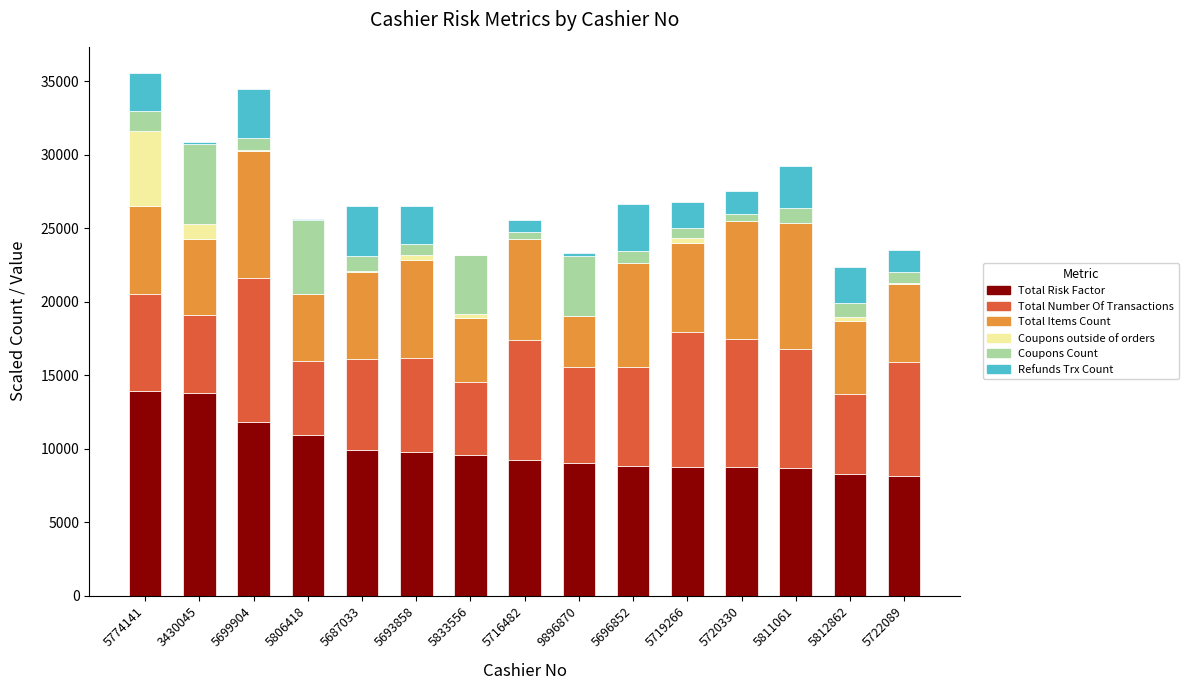

What is the difference between the maximum and minimum values in the Coupons Count series?

4996.0